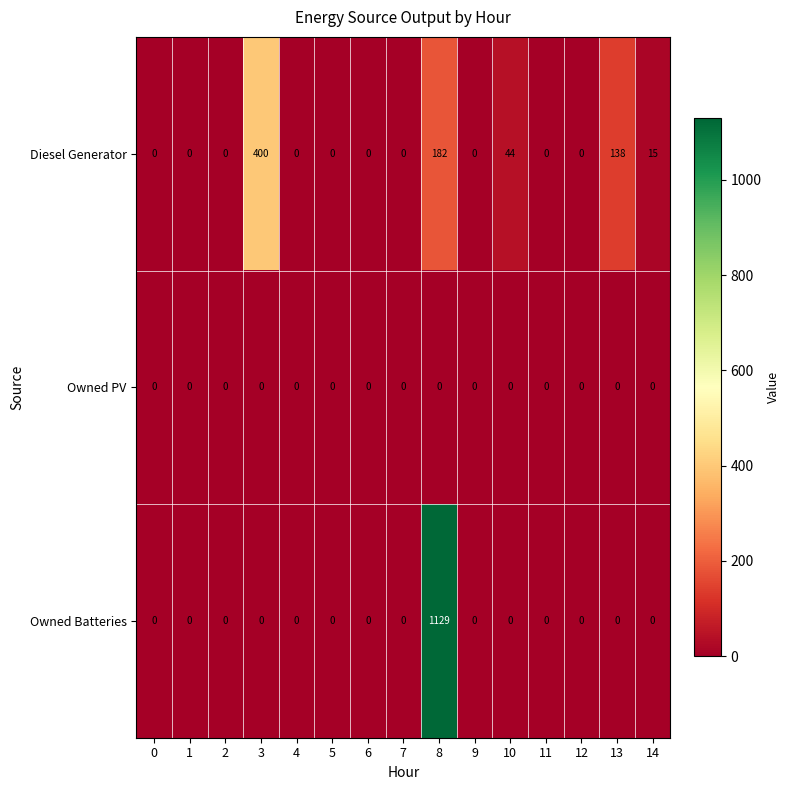

What is the difference between the maximum and minimum values in the Owned Batteries series?

1129